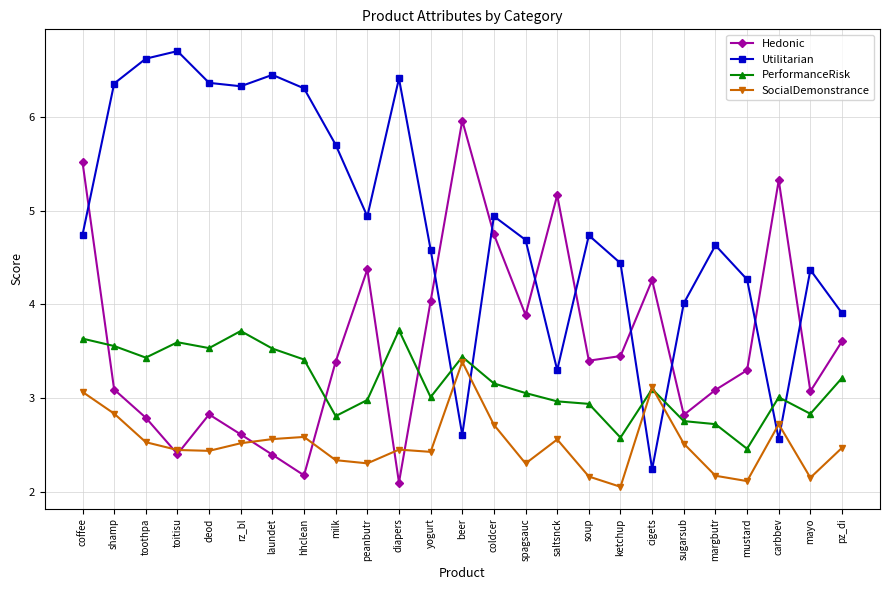

At which category does PerformanceRisk reach its first local peak?

toitisu